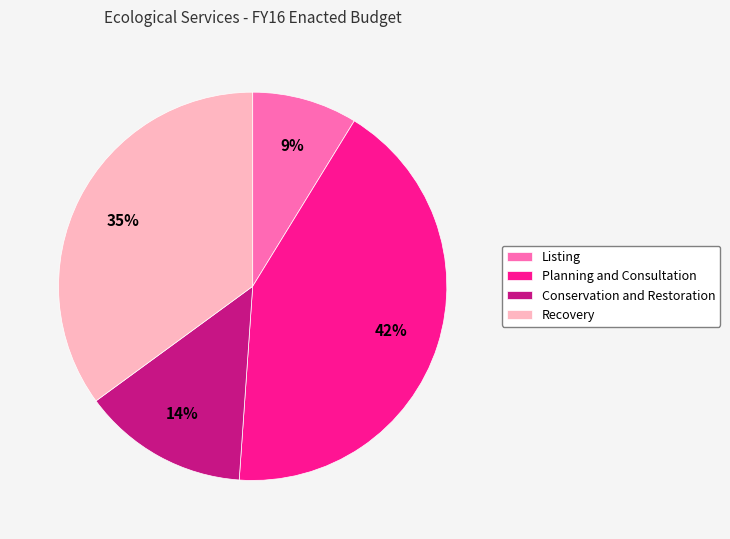

The Conservation and Restoration slice represents 14% of the pie. True or false?

True